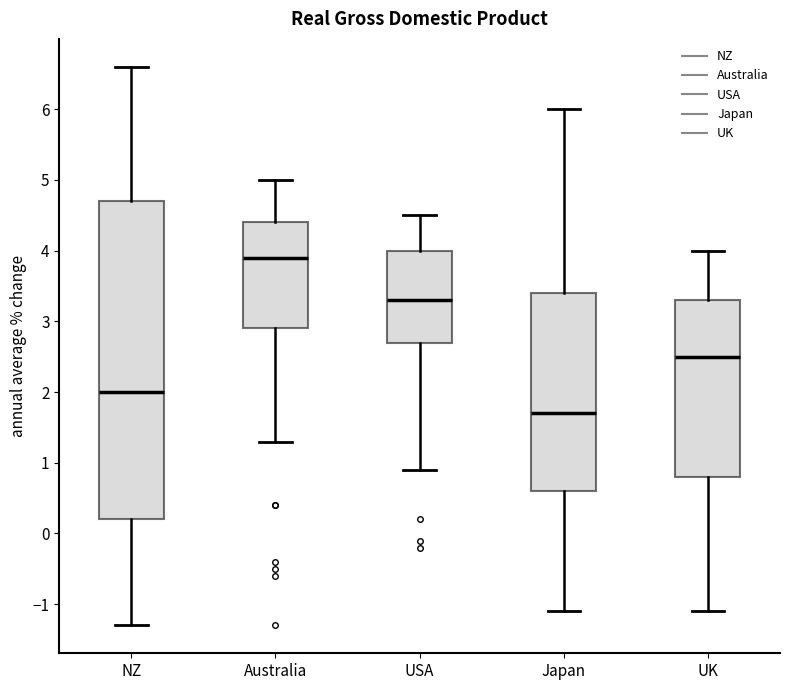

Which box is the tallest, from its lower edge to its upper edge?

NZ